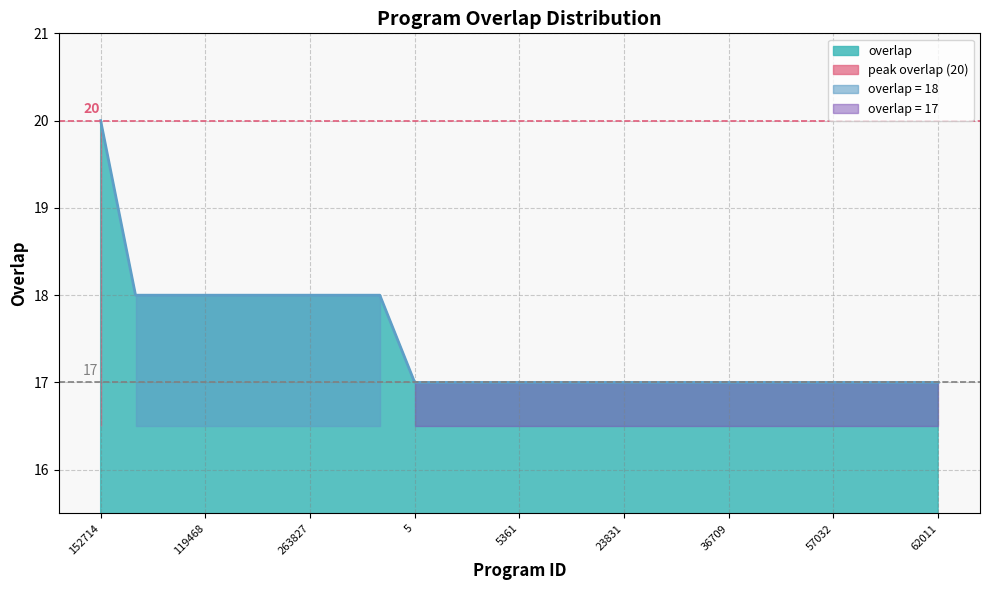

Does the chart have visible grid lines?

Yes